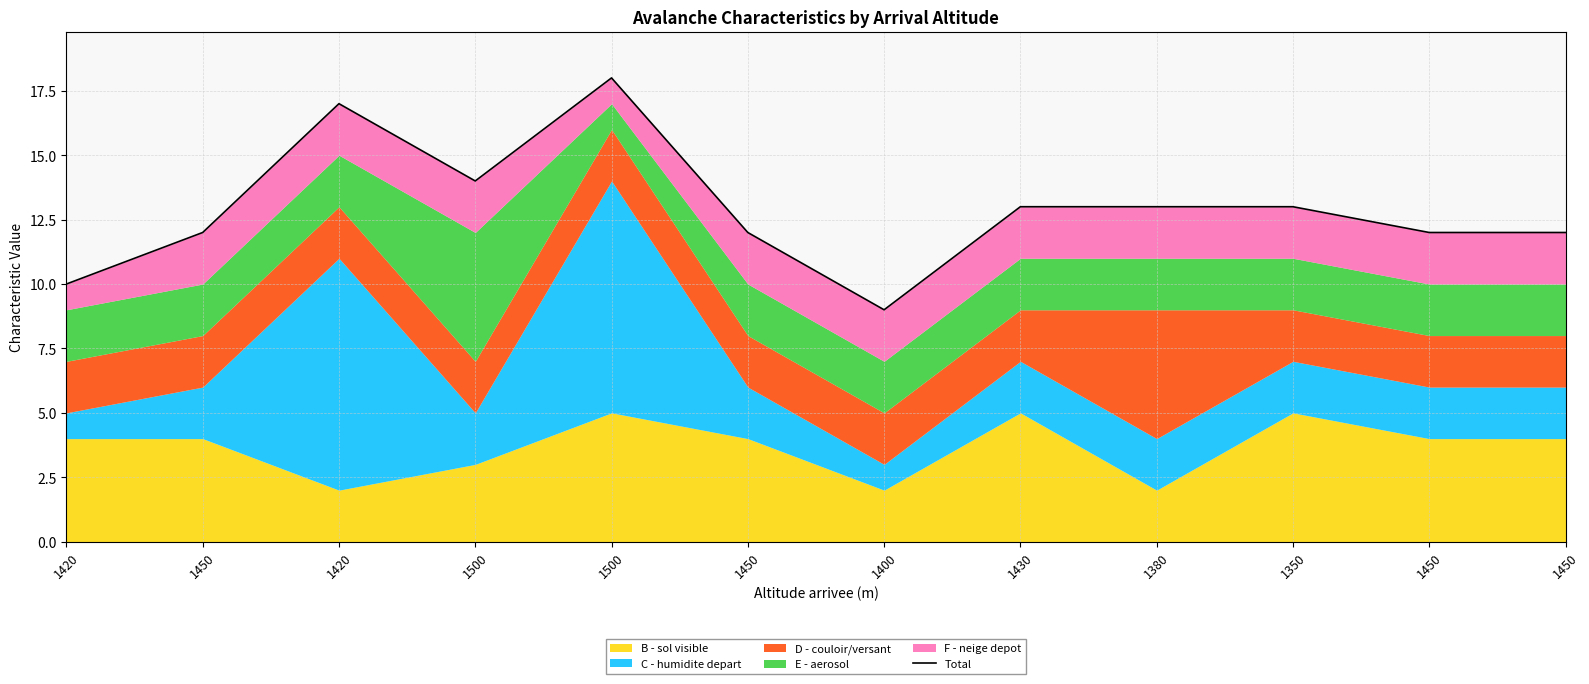

Approximately how many times larger is the value at 1380 compared to 1450?

1.1